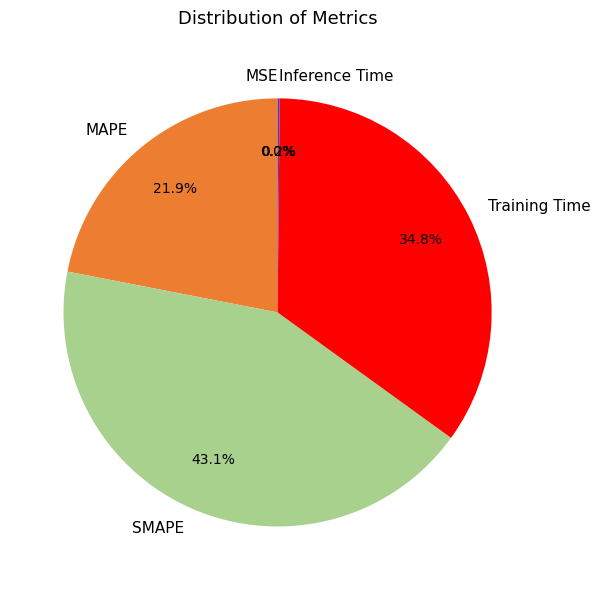

Does any single category account for the majority?

No